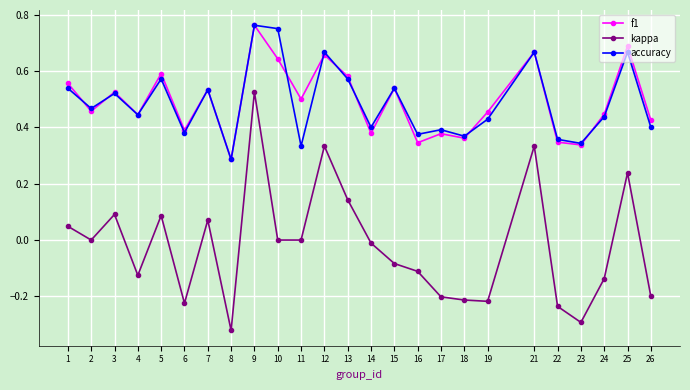

Where is the first local maximum for kappa?

3